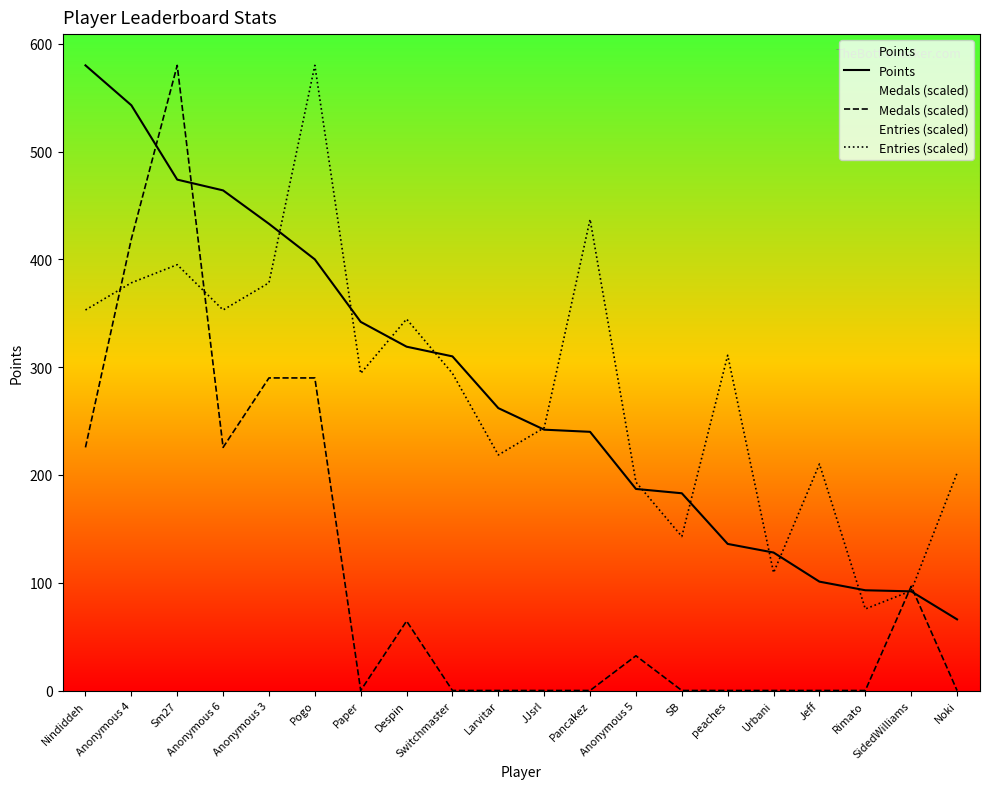

Does the chart display data point markers on the line(s)?

No